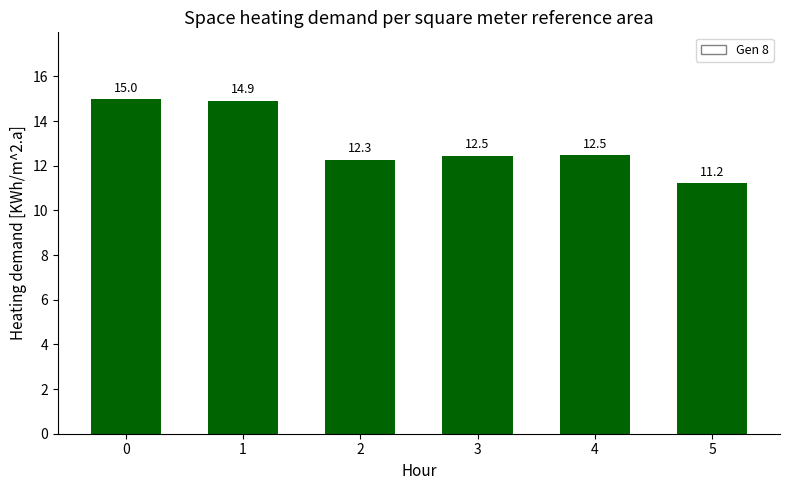

Is it true that the value at 5 is 11.2?

True